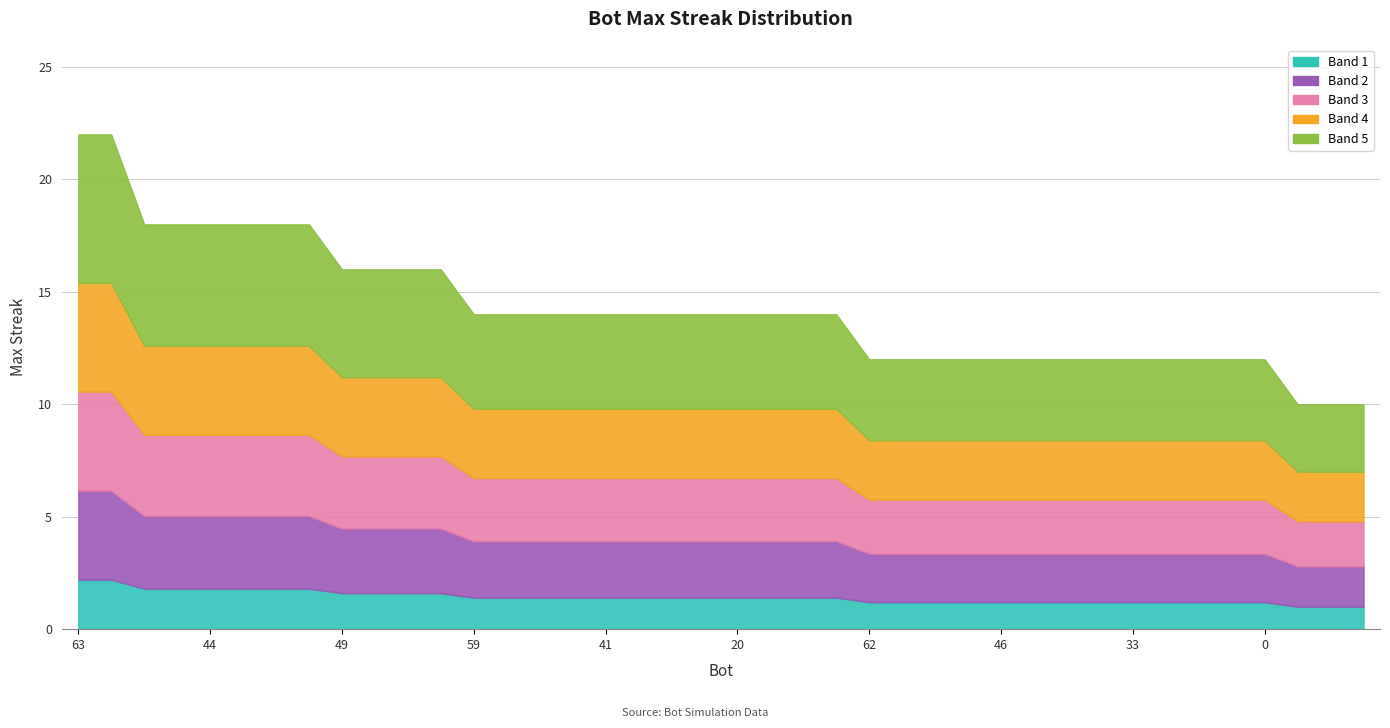

List the labels in order of value, largest first.

63, 15, 58, 54, 44, 42, 21, 18, 49, 17, 10, 2, 59, 53, 47, 45, 41, 36, 35, 22, 20, 12, 5, 3, 62, 60, 57, 51, 46, 43, 39, 37, 33, 29, 24, 23, 0, 52, 48, 38